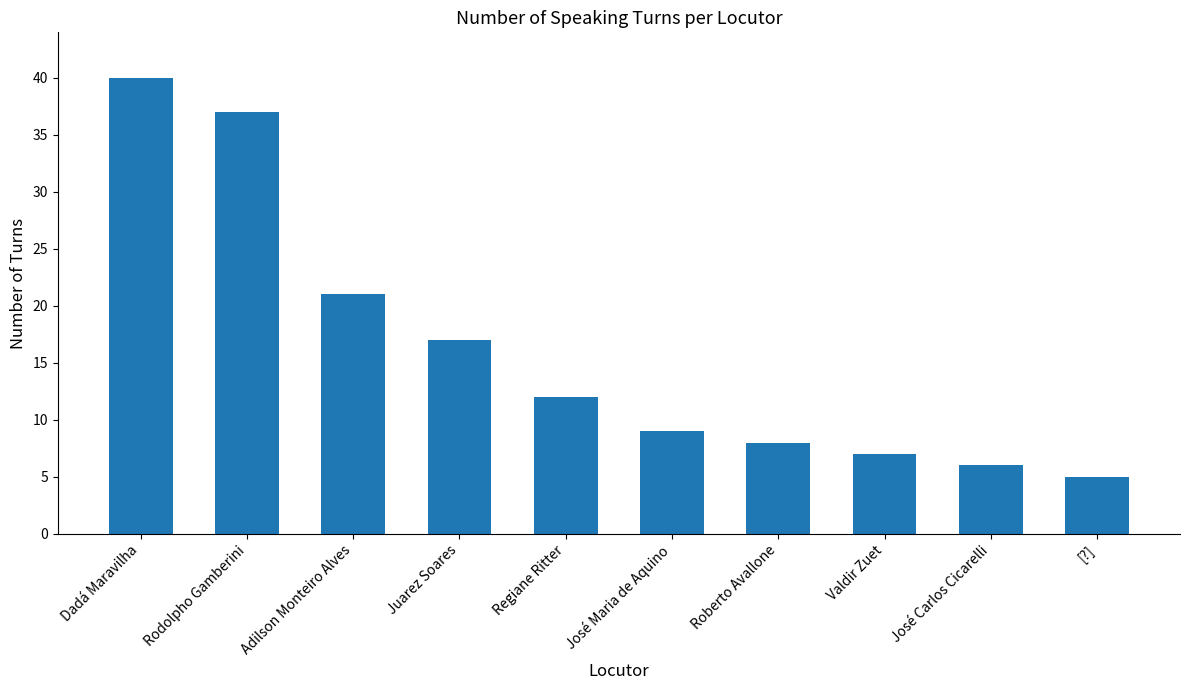

Reading left to right, extract all data points from this chart.

Dadá Maravilha=40	Rodolpho Gamberini=37	Adilson Monteiro Alves=21	Juarez Soares=17	Regiane Ritter=12	José Maria de Aquino=9	Roberto Avallone=8	Valdir Zuet=7	José Carlos Cicarelli=6	[?]=5